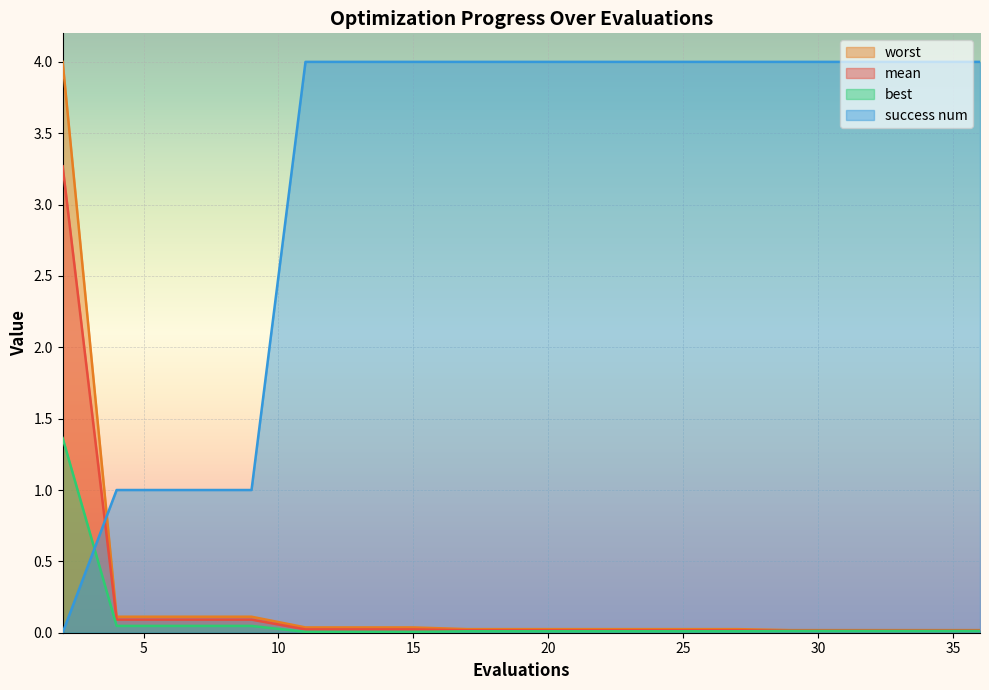

True or false: best and mean cross at least once.

False